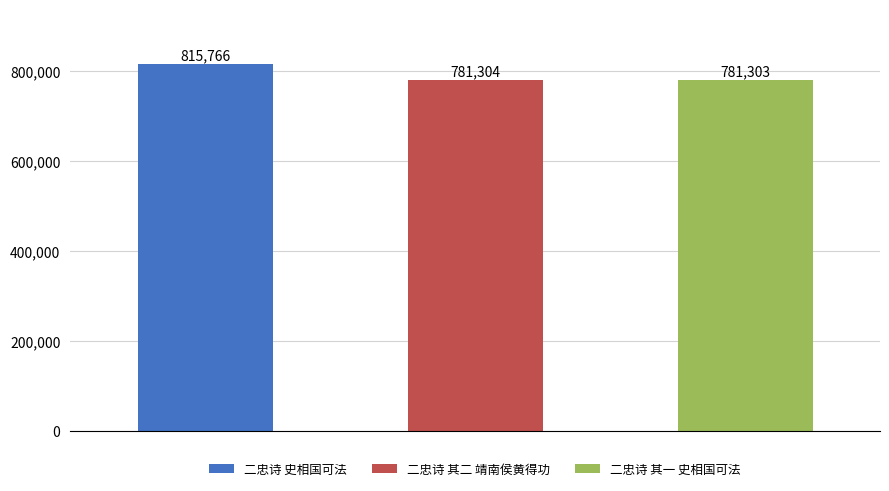

How many bars are there in total?

3